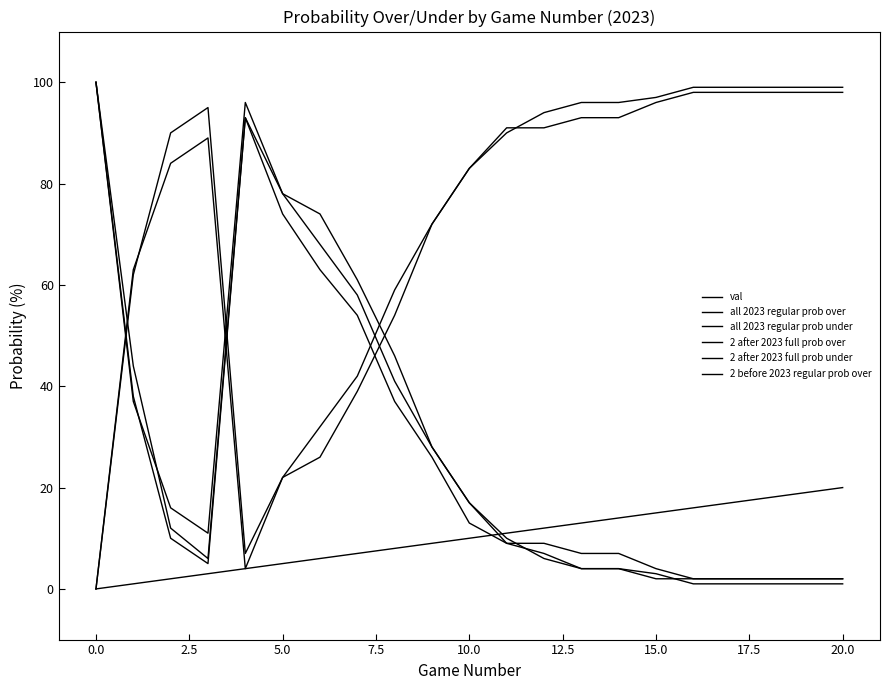

How many lines are shown in the chart?

6